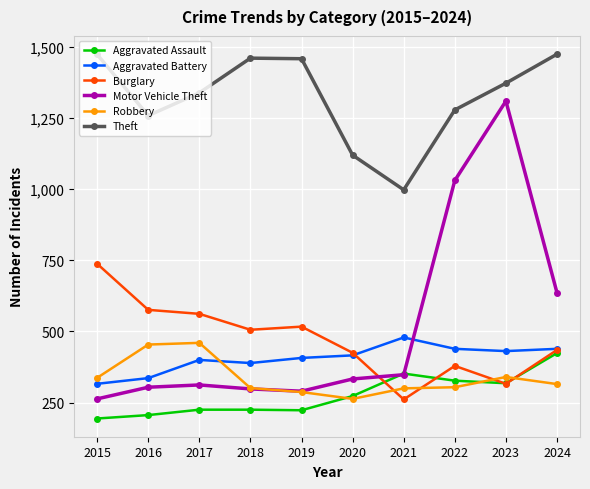

What are all the series names shown in the legend?

Aggravated Assault, Aggravated Battery, Burglary, Motor Vehicle Theft, Robbery, Theft